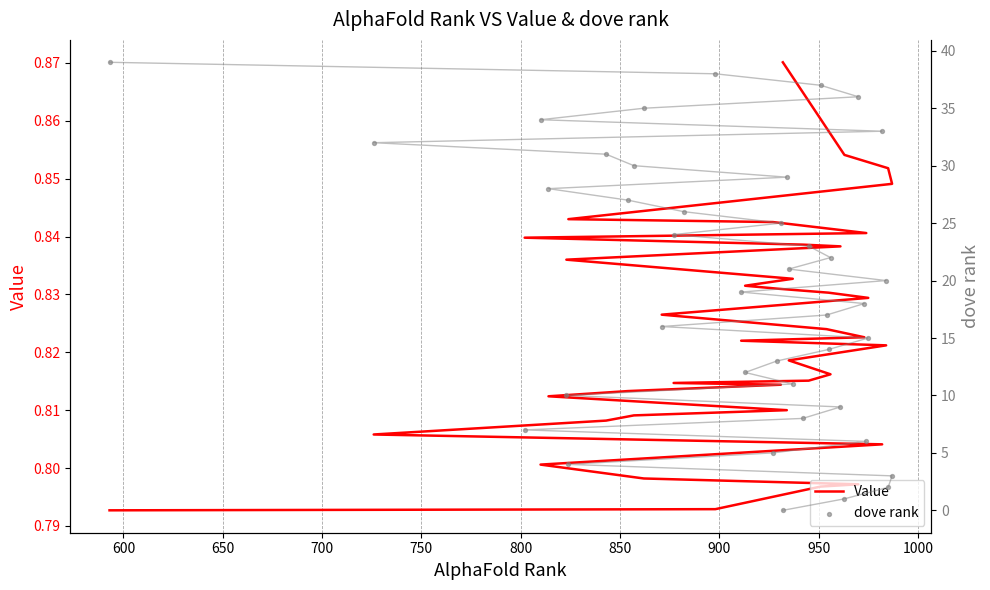

Is the value of dove rank at 800 greater than the value of Value at 550?

Yes